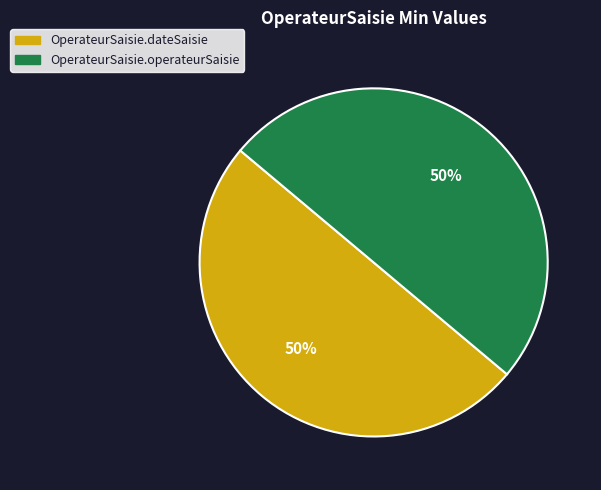

To the nearest percent, what is the average slice percentage?

50%